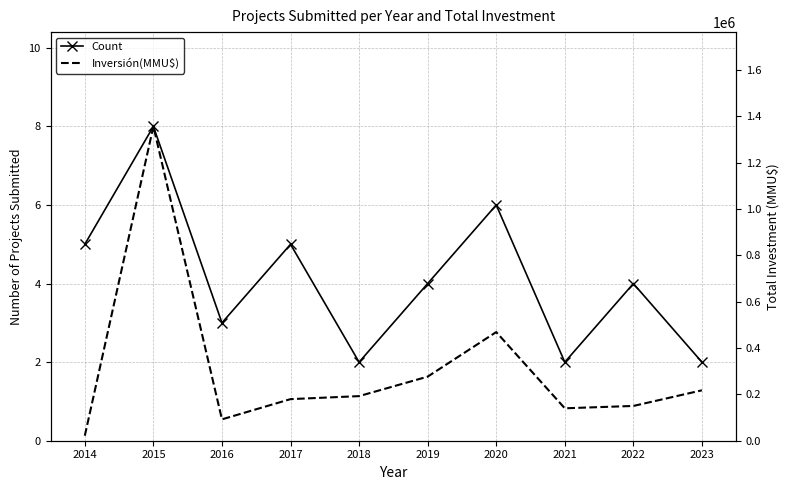

Which series has the widest spread of values?

Inversión(MMU$)